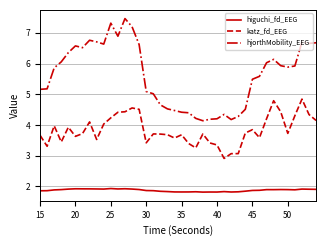

Which series has the largest range (max minus min)?

hjorthMobility_EEG